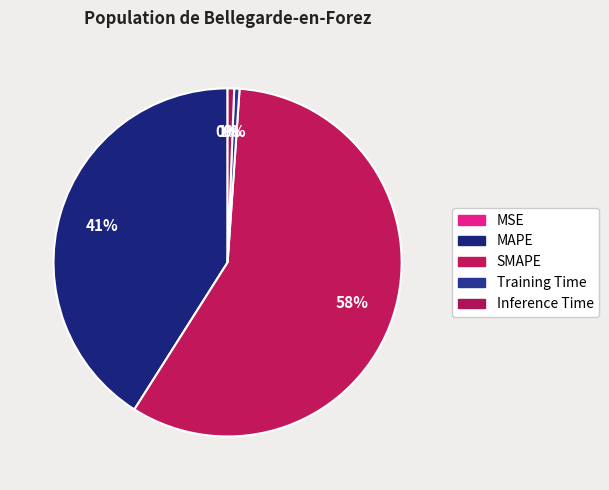

Which category has the biggest portion of the pie?

SMAPE